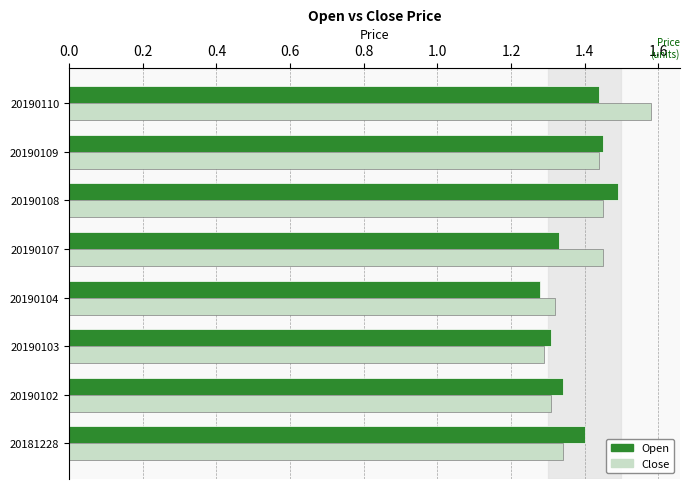

What is the sum of all Close values?

11.2